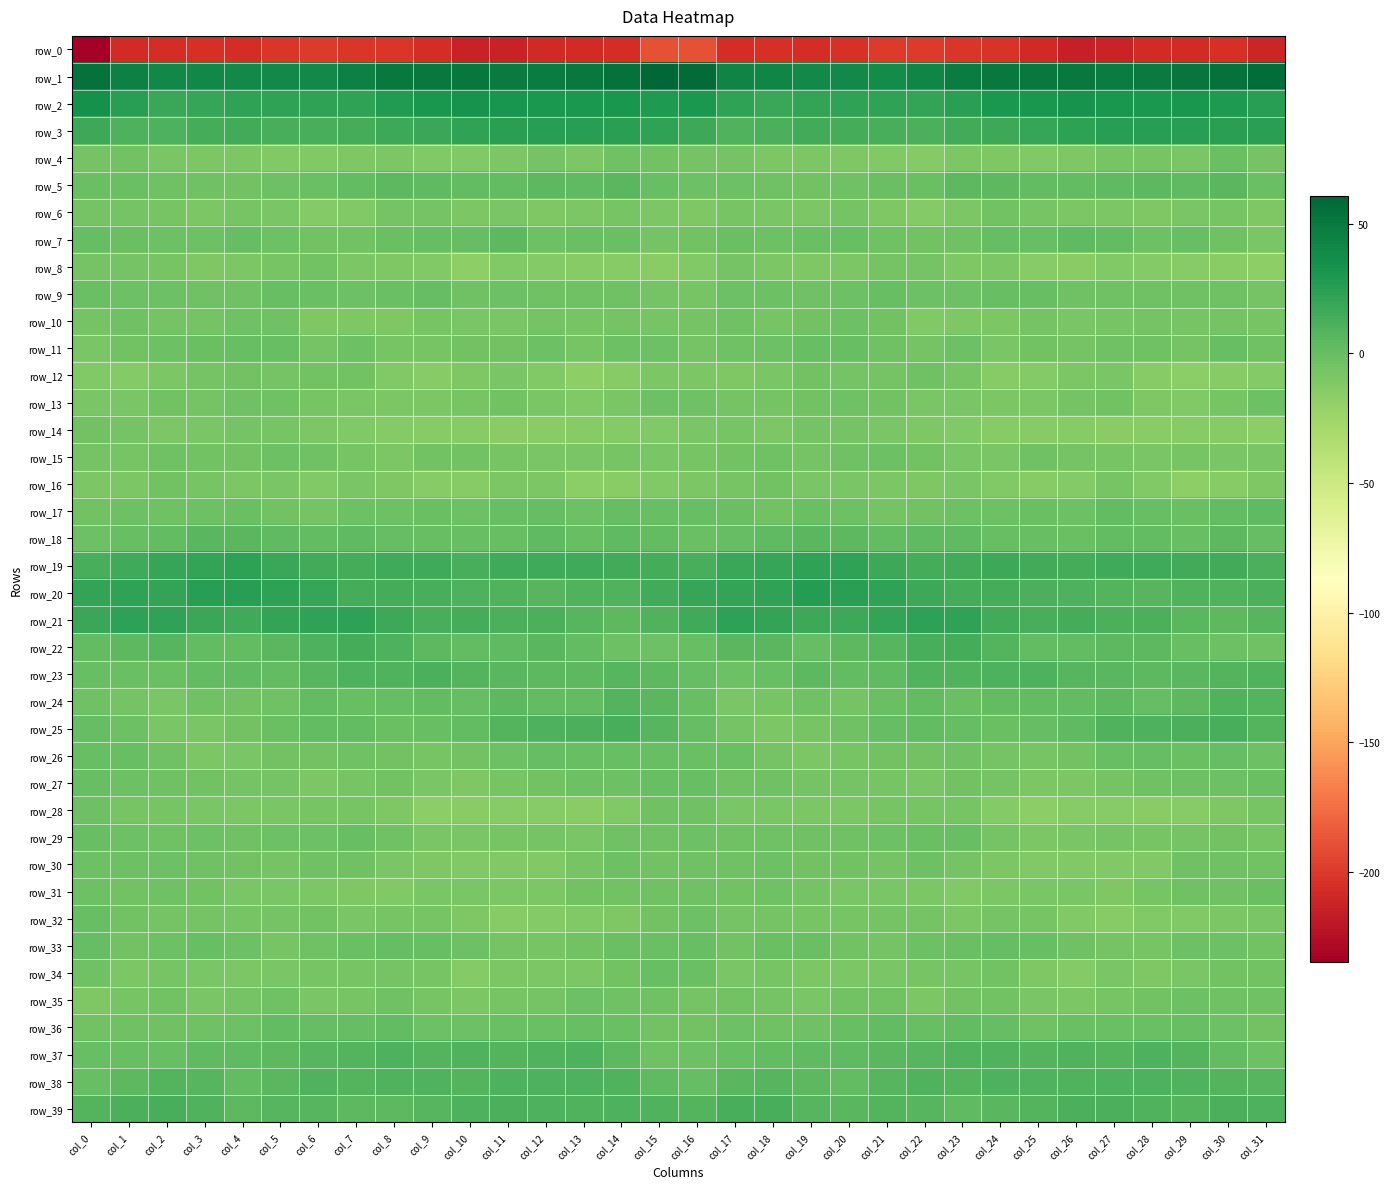

What is the sum of all row_28 values?

-314.0